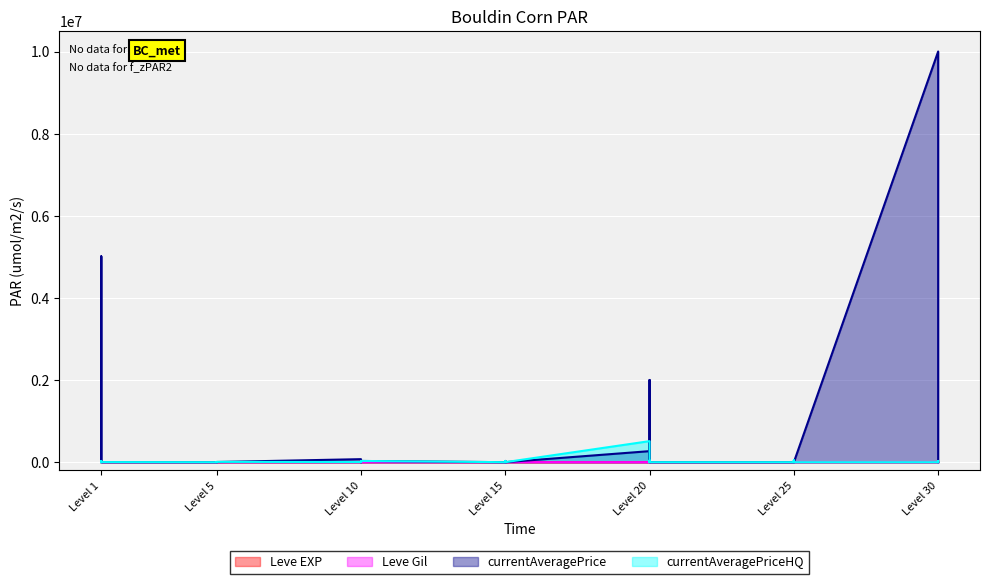

How many times do currentAveragePrice and Leve Gil cross each other?

21